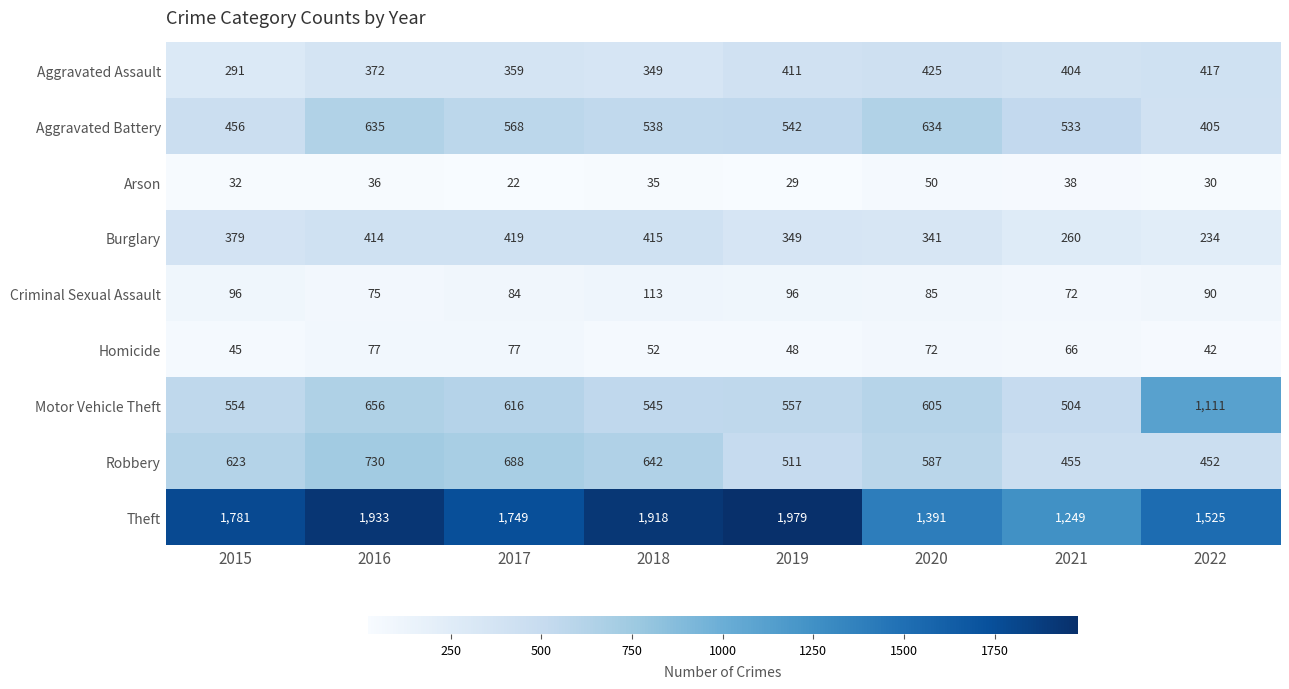

What is the spread (max minus min) of values at 2015?

1749